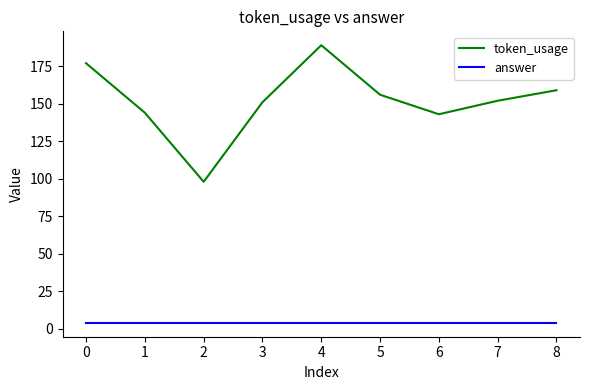

Which series has the largest total across all categories?

token_usage